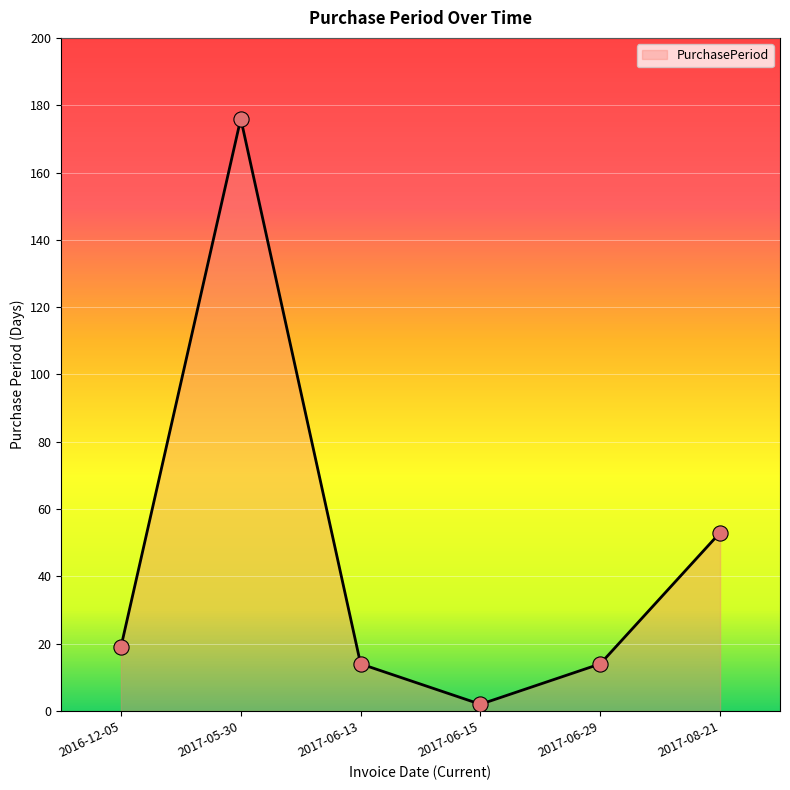

Approximately how many times larger is the value at 2017-06-13 compared to 2017-06-15?

7.0